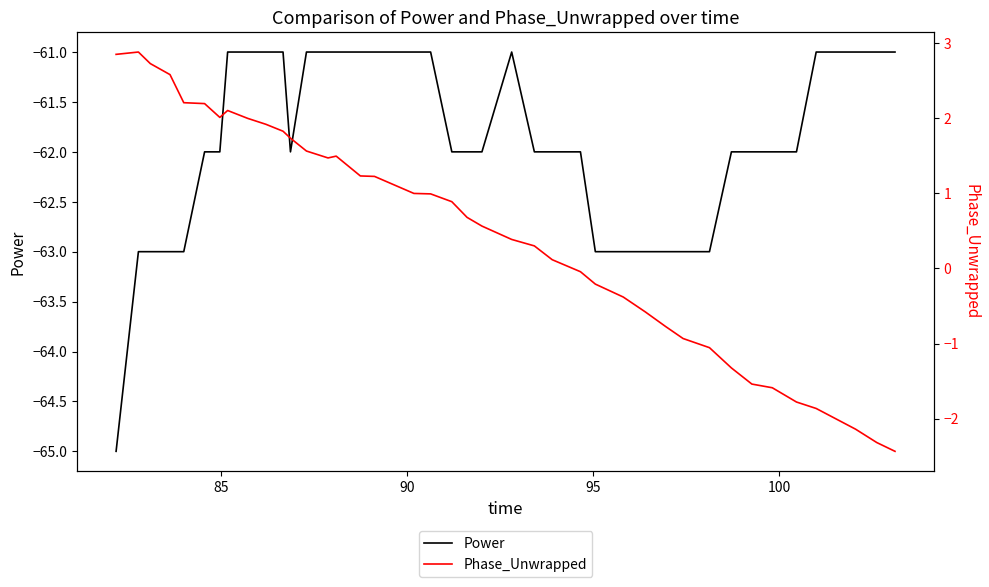

Reading left to right, extract all data points from this chart.

Power: -65.0	-63.0	-63.0	-63.0	-63.0	-62.0	-62.0	-61.0	-61.0	-61.0	-61.0	-62.0	-61.0	-61.0	-61.0	-61.0	-61.0	-61.0	-61.0	-62.0	-62.0	-62.0	-61.0	-62.0	-62.0	-62.0	-63.0	-63.0	-63.0	-63.0	-63.0	-63.0	-62.0	-62.0	-62.0	-62.0	-61.0	-61.0	-61.0	-61.0
Phase_Unwrapped: 2.9	2.9	2.7	2.6	2.2	2.2	2.0	2.1	2.0	1.9	1.8	1.7	1.6	1.5	1.5	1.2	1.2	1.0	1.0	0.9	0.7	0.6	0.4	0.3	0.1	-0.0	-0.2	-0.4	-0.6	-0.8	-0.9	-1.1	-1.3	-1.5	-1.6	-1.8	-1.9	-2.1	-2.3	-2.4